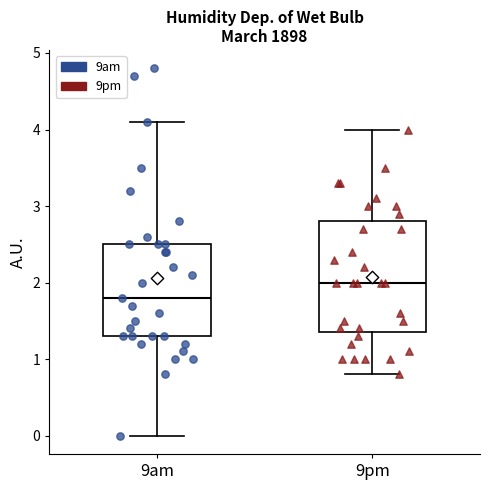

Which box has the highest median line?

9pm